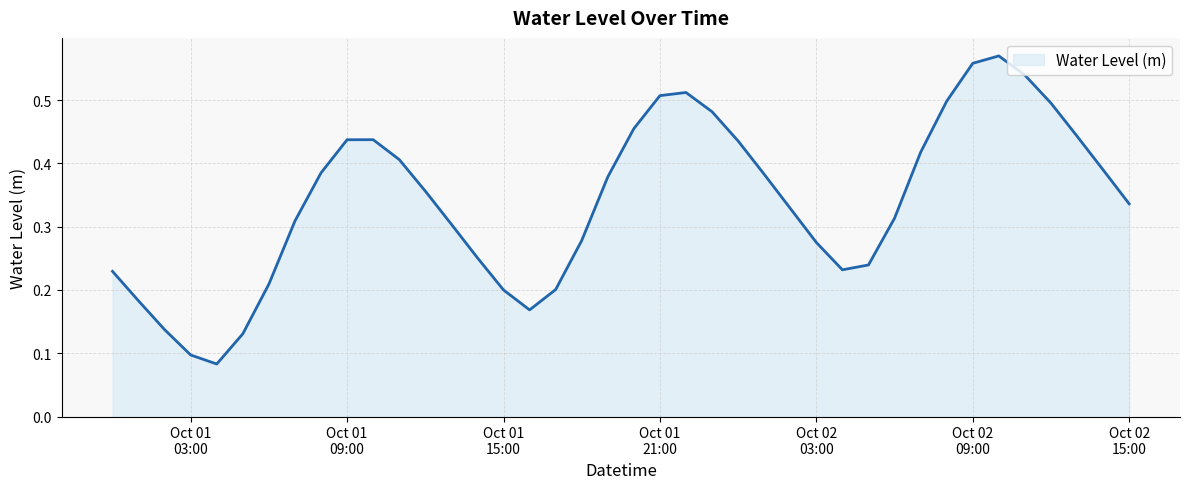

Reading right to left, transcribe all the data shown in this chart.

0.3	0.4	0.4	0.5	0.5	0.6	0.6	0.5	0.4	0.3	0.2	0.2	0.3	0.3	0.4	0.4	0.5	0.5	0.5	0.5	0.4	0.3	0.2	0.2	0.2	0.3	0.3	0.4	0.4	0.4	0.4	0.4	0.3	0.2	0.1	0.1	0.1	0.1	0.2	0.2